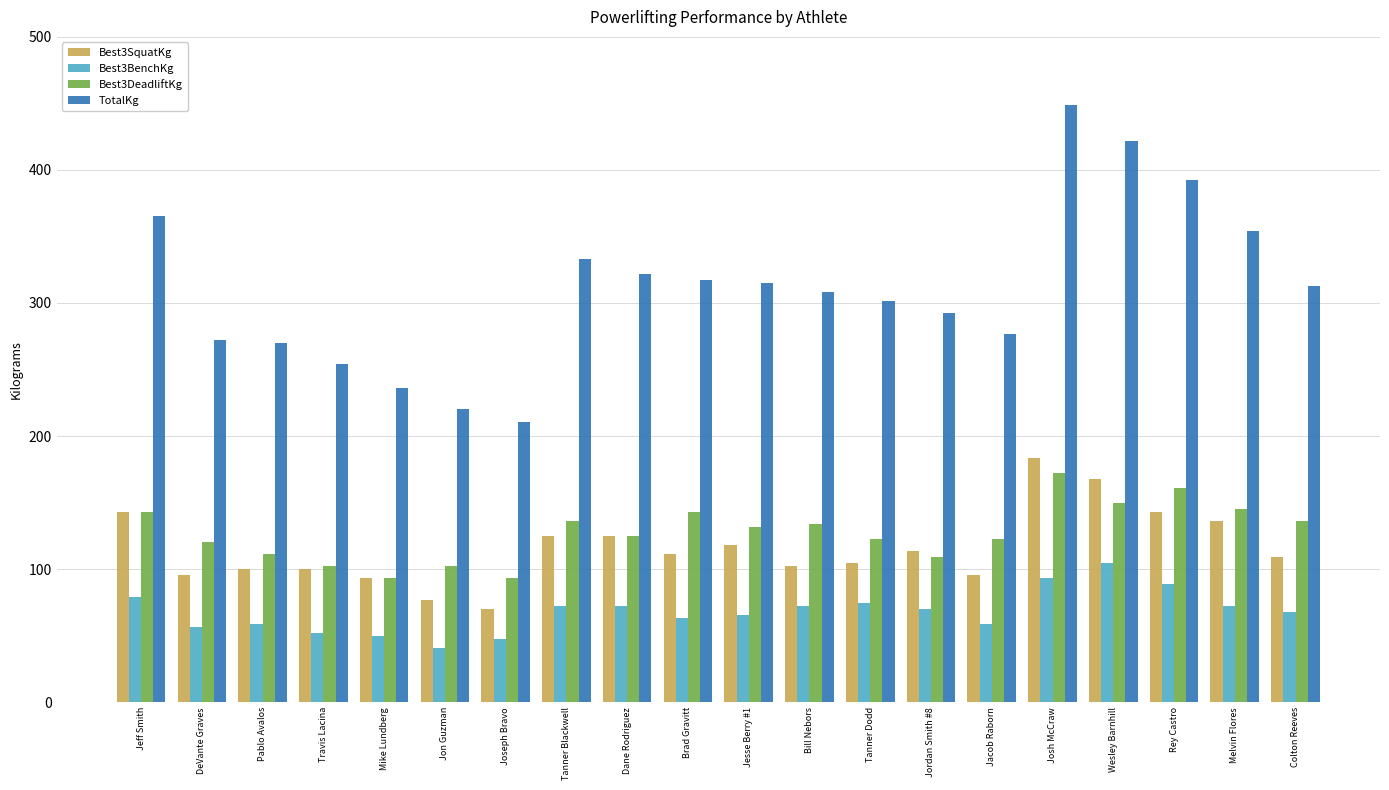

Which category has the lowest value in the Best3BenchKg series?

Jon Guzman